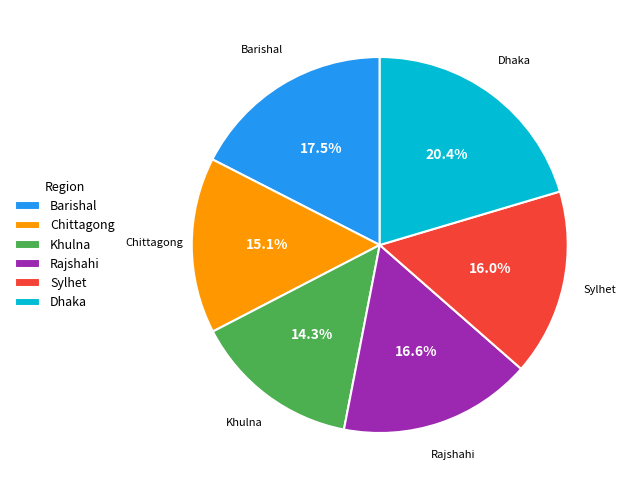

Rank the categories by value from highest to lowest.

Dhaka, Barishal, Rajshahi, Sylhet, Chittagong, Khulna